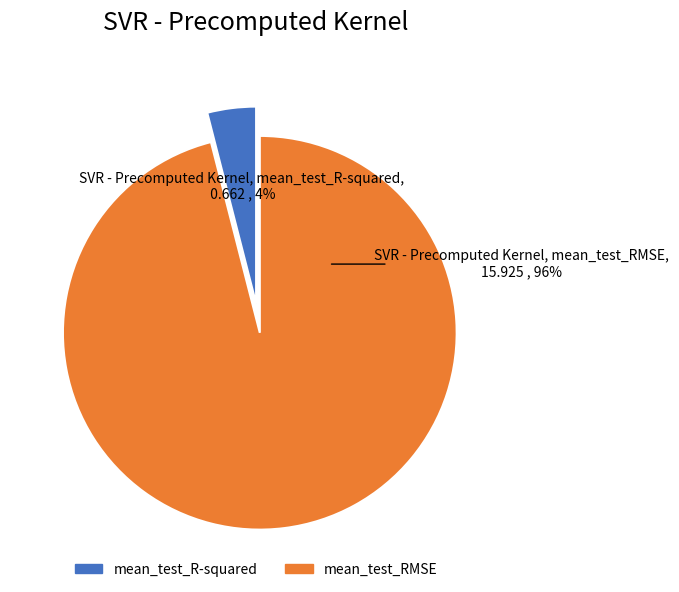

How many slices are in this pie chart?

2